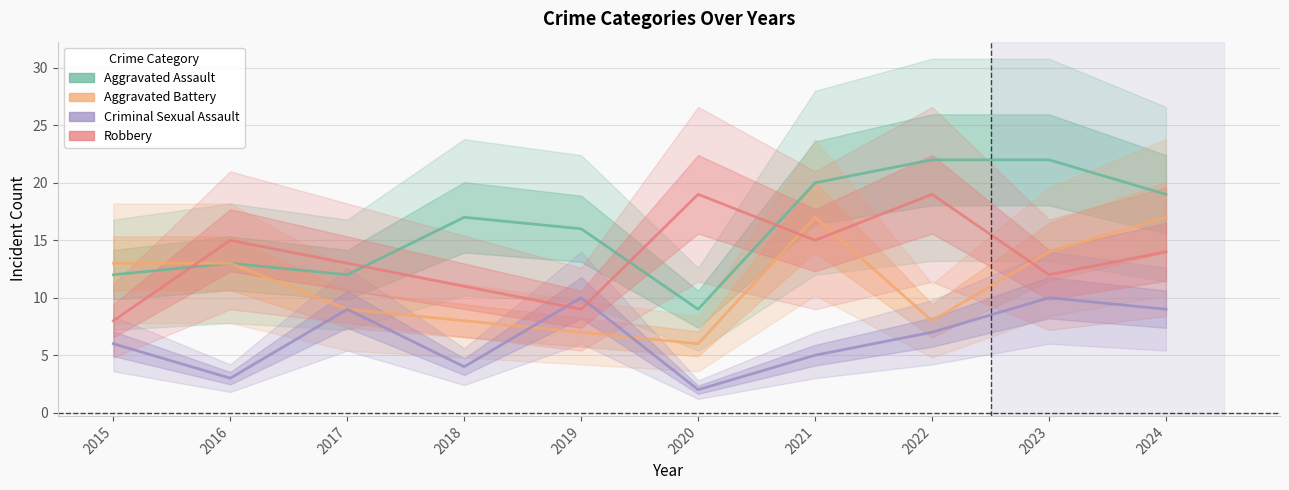

How many intersections are there between Robbery and Aggravated Assault?

4